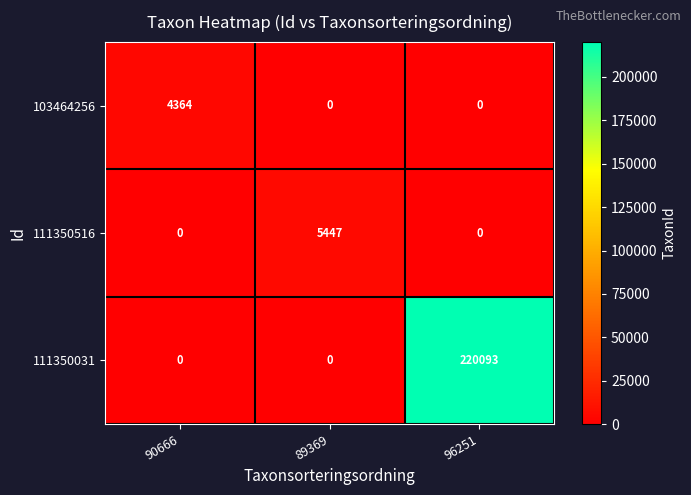

How many categories are shown in the chart?

3